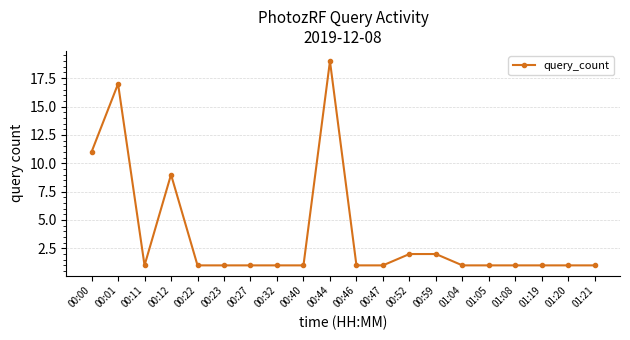

What is the sum of all values?

74